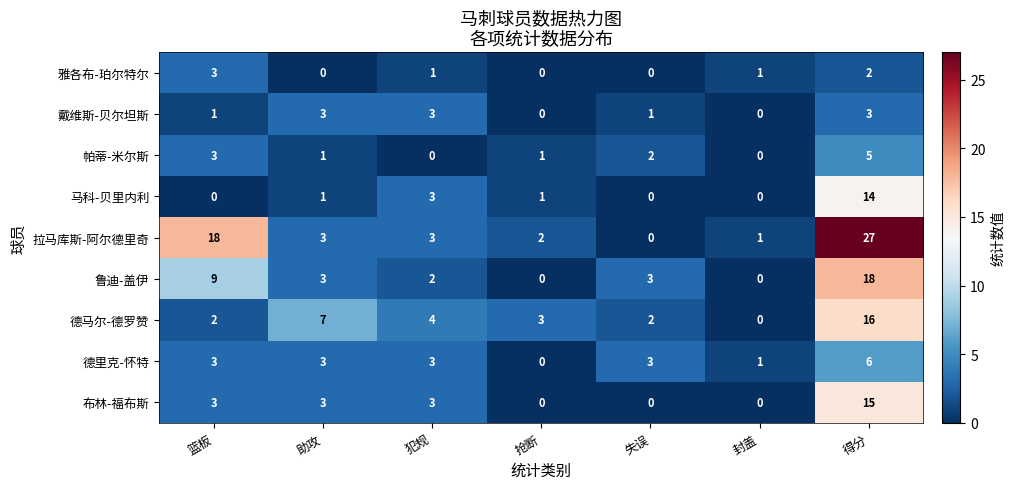

Which series has the largest total across all categories?

拉马库斯-阿尔德里奇